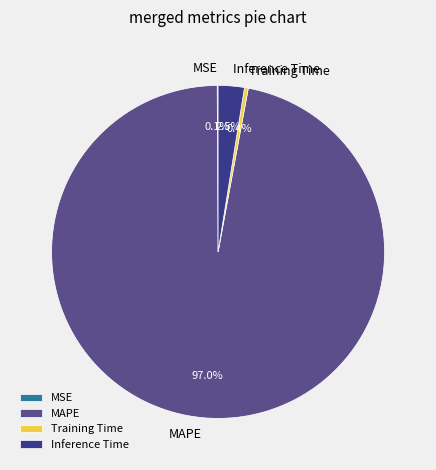

What is the majority slice?

MAPE